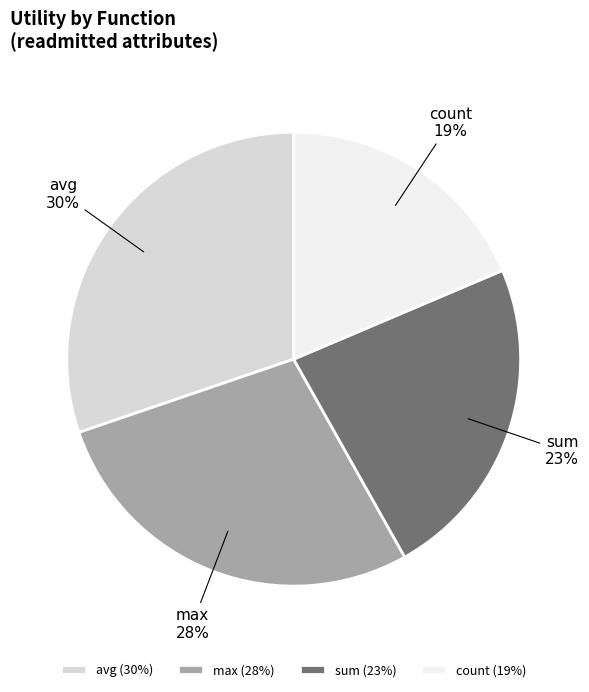

Is the sum of avg and sum greater than half?

Yes